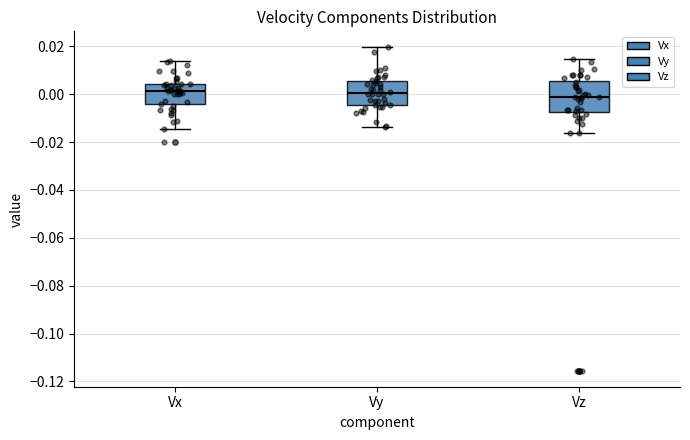

Reading left to right, transcribe this box plot: for each box, give where its median line is, the range the box spans, and where its two whiskers end, as read against the y-axis. The values are not printed on the chart, so give them approximately, as read against the axis.

Vx: median 0.002, box -0.004 to 0.004, whiskers -0.014 to 0.014
Vy: median 0.000, box -0.004 to 0.006, whiskers -0.014 to 0.020
Vz: median -0.002, box -0.008 to 0.006, whiskers -0.016 to 0.014